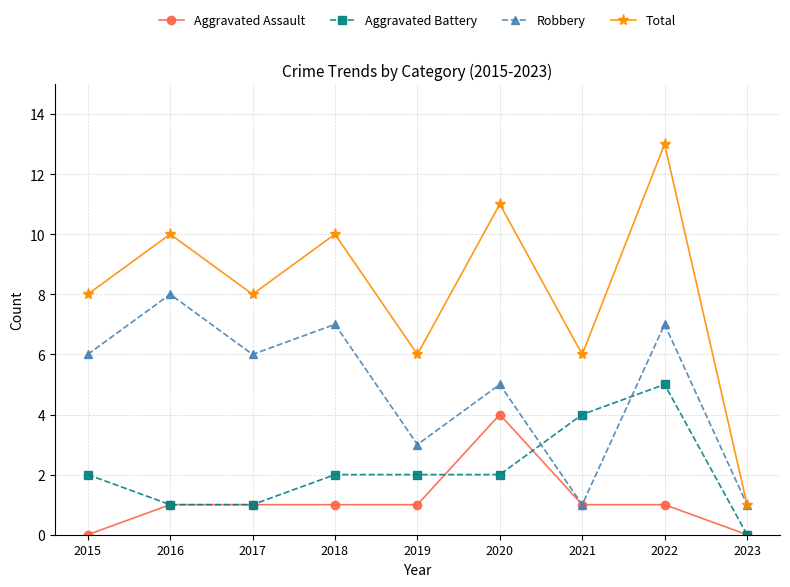

How many distinct data groups are displayed?

4